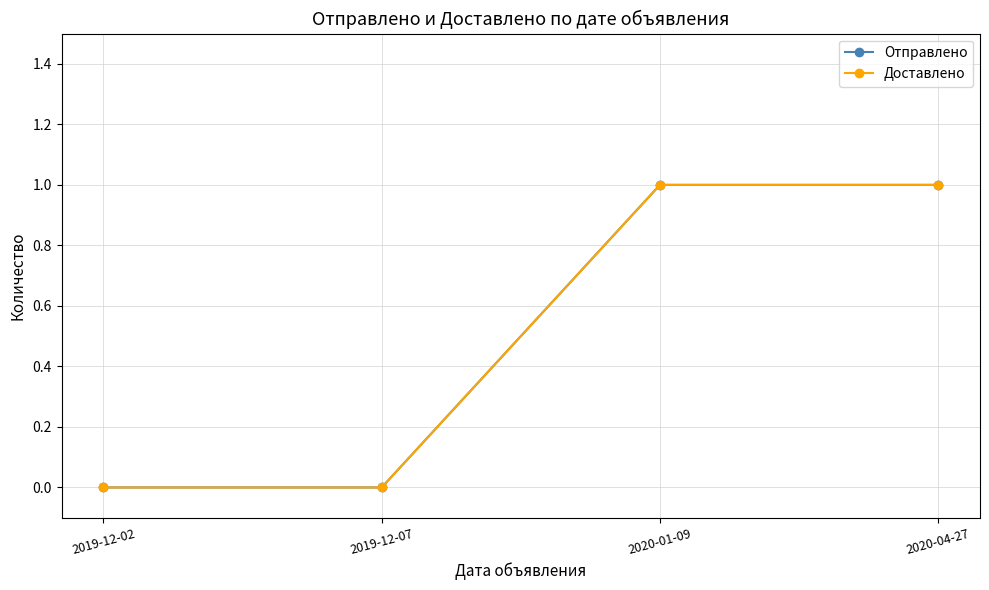

Which category has the highest value in the Доставлено series?

2020-01-09